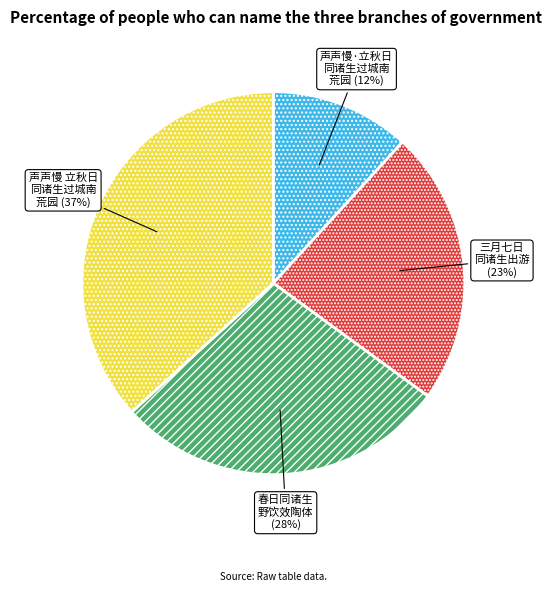

To the nearest percent, what is the average slice percentage?

25%